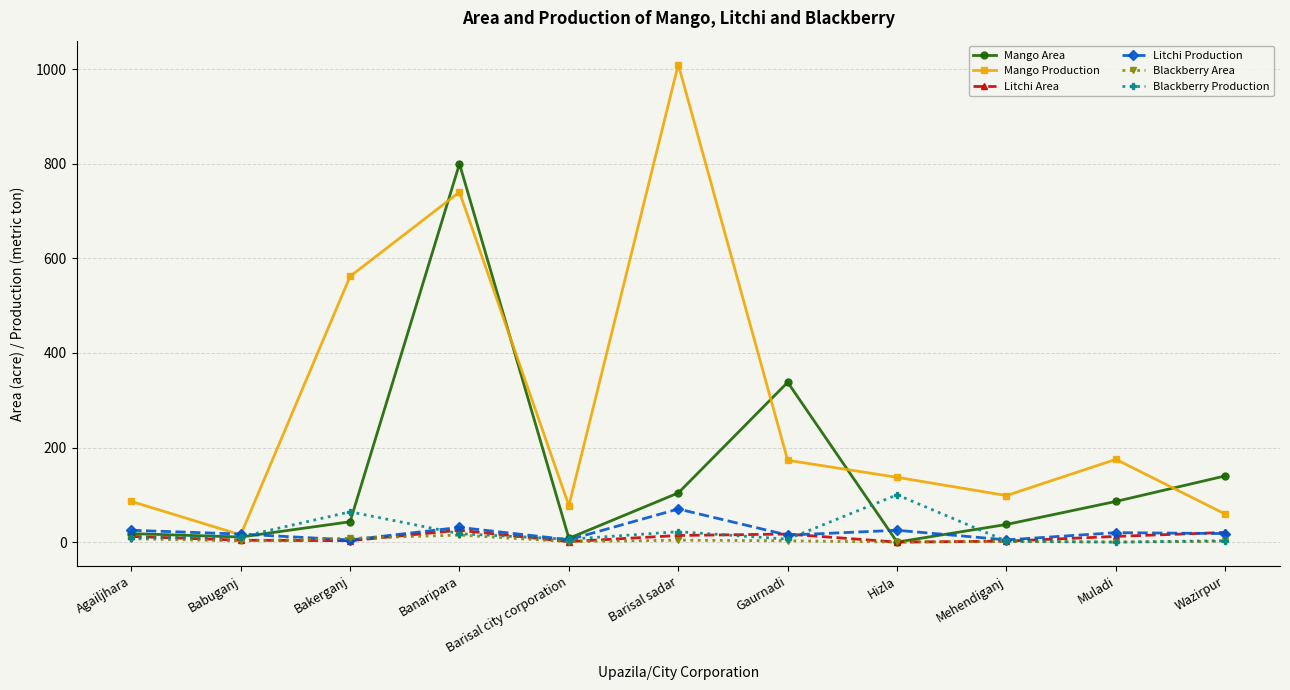

True or false: Mango Area has more than 0 interior local peaks.

True